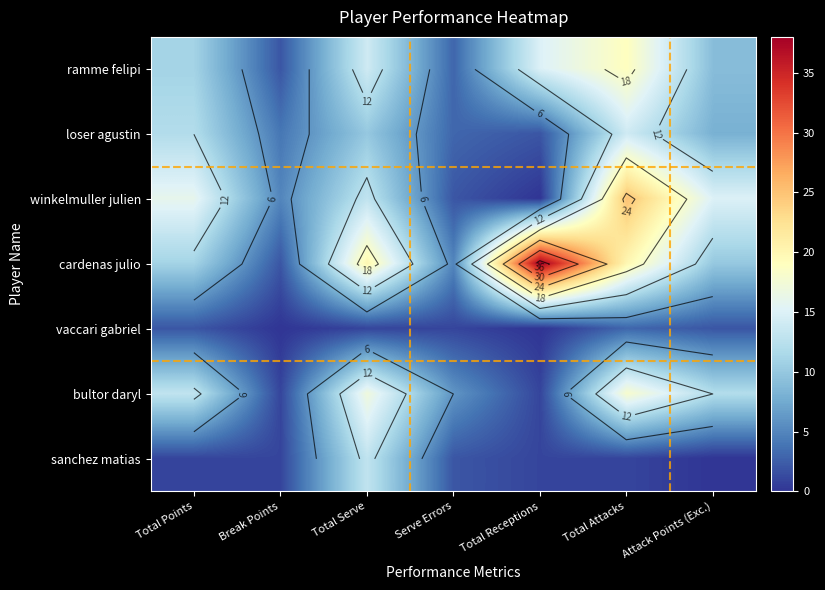

At Attack Points (Exc.), list the series in order from largest to smallest.

winkelmuller julien, bultor daryl, cardenas julio, ramme felipi, loser agustin, vaccari gabriel, sanchez matias